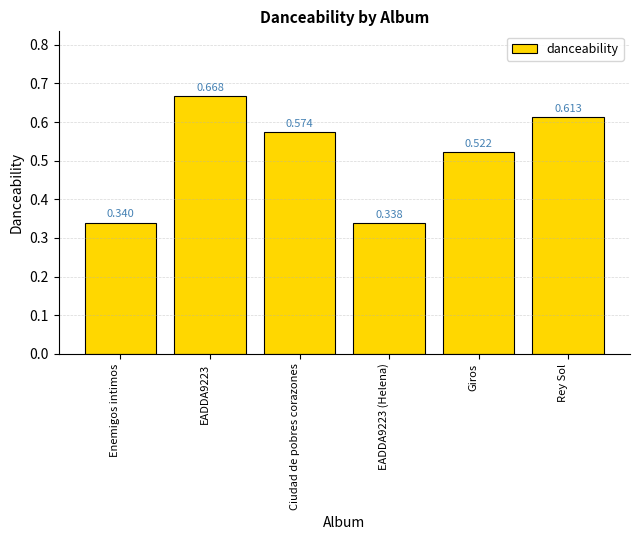

What position from the left is Giros?

5